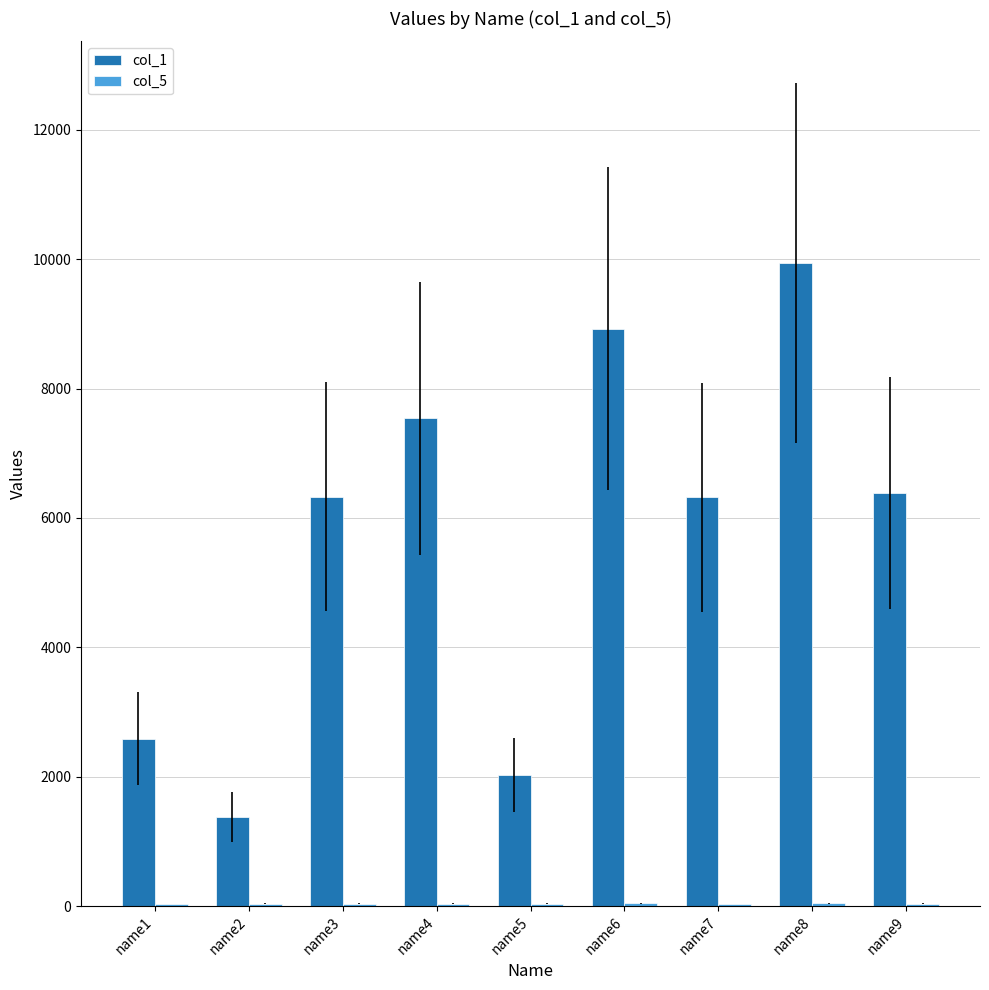

The col_1 series shows 5730 at name6. True or false?

False